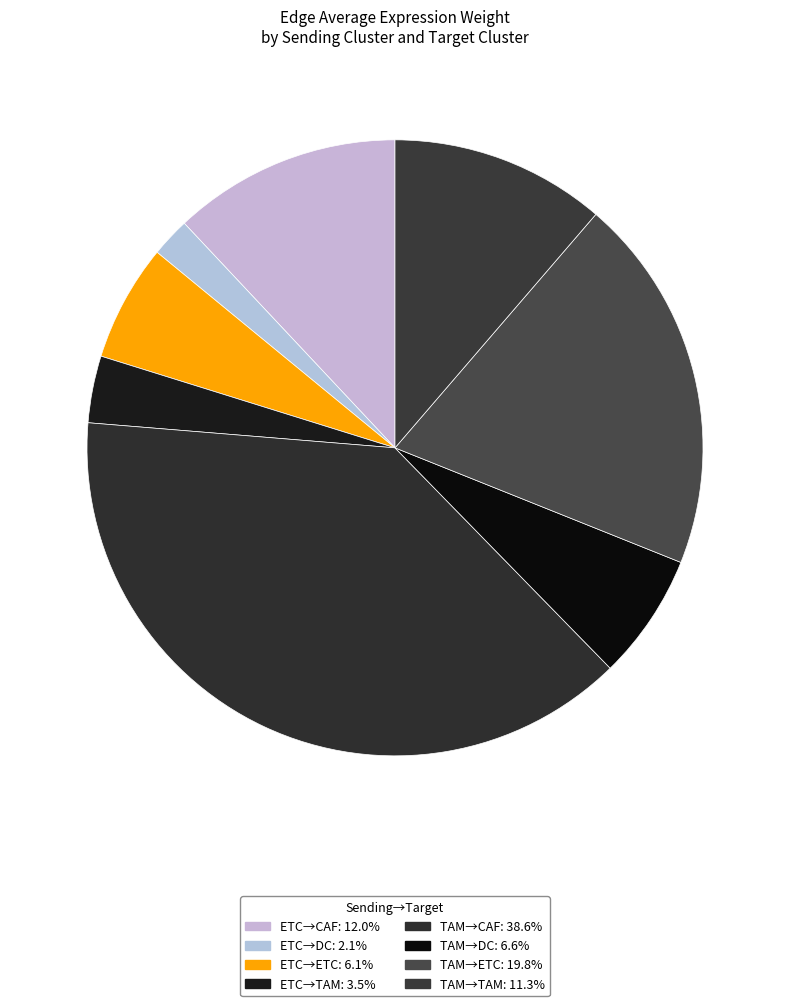

Count the number of slices in the pie.

8